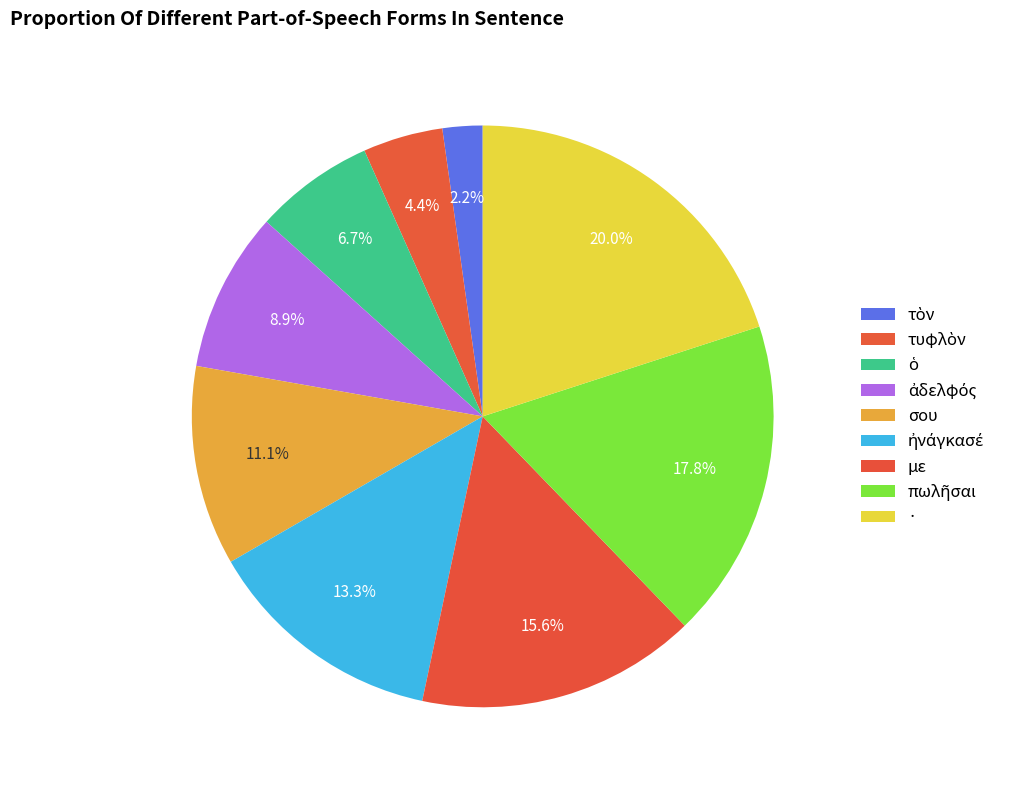

What is the smallest slice in the pie chart?

τὸν